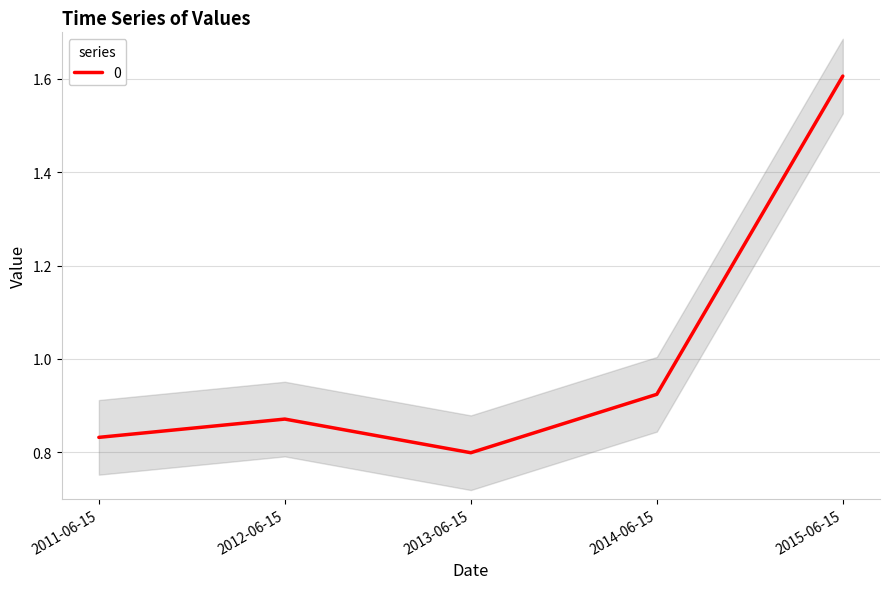

What is the difference between the maximum and second lowest values?

0.8